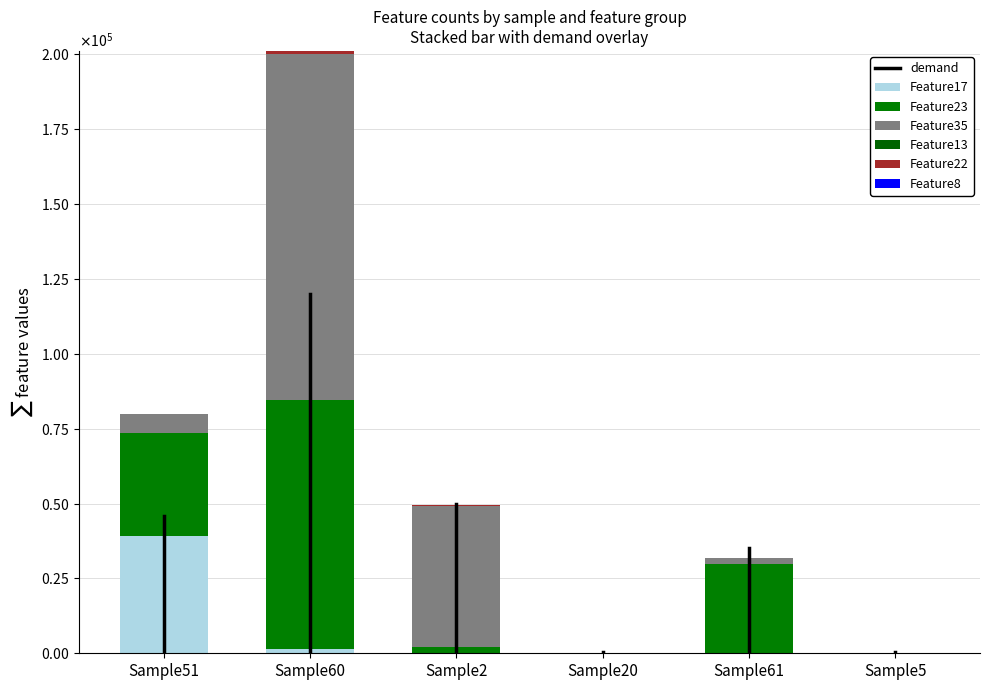

Does the chart contain stacked bars?

Yes